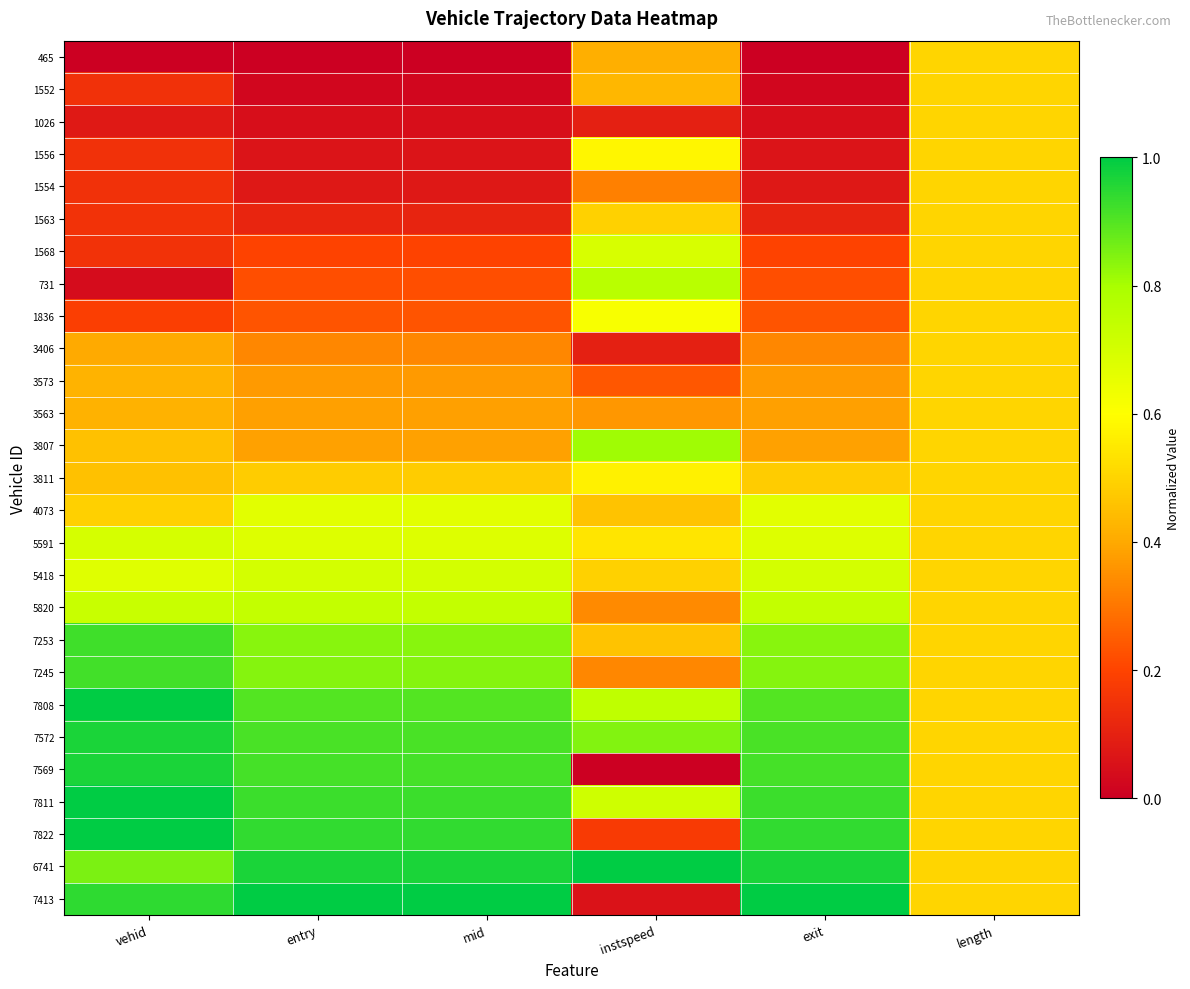

Reading left to right, transcribe all the data shown in this chart.

465: vehid=0.0	entry=0.0	mid=0.0	instspeed=0.4	exit=0.0	length=0.5
1552: vehid=0.1	entry=0.0	mid=0.0	instspeed=0.4	exit=0.0	length=0.5
1026: vehid=0.1	entry=0.0	mid=0.0	instspeed=0.1	exit=0.0	length=0.5
1556: vehid=0.1	entry=0.1	mid=0.1	instspeed=0.6	exit=0.1	length=0.5
1554: vehid=0.1	entry=0.1	mid=0.1	instspeed=0.3	exit=0.1	length=0.5
1563: vehid=0.1	entry=0.1	mid=0.1	instspeed=0.5	exit=0.1	length=0.5
1568: vehid=0.1	entry=0.2	mid=0.2	instspeed=0.7	exit=0.2	length=0.5
731: vehid=0.0	entry=0.2	mid=0.2	instspeed=0.8	exit=0.2	length=0.5
1836: vehid=0.2	entry=0.2	mid=0.2	instspeed=0.6	exit=0.2	length=0.5
3406: vehid=0.4	entry=0.3	mid=0.3	instspeed=0.1	exit=0.3	length=0.5
3573: vehid=0.4	entry=0.4	mid=0.4	instspeed=0.2	exit=0.4	length=0.5
3563: vehid=0.4	entry=0.4	mid=0.4	instspeed=0.4	exit=0.4	length=0.5
3807: vehid=0.5	entry=0.4	mid=0.4	instspeed=0.8	exit=0.4	length=0.5
3811: vehid=0.5	entry=0.5	mid=0.5	instspeed=0.6	exit=0.5	length=0.5
4073: vehid=0.5	entry=0.7	mid=0.7	instspeed=0.5	exit=0.7	length=0.5
5591: vehid=0.7	entry=0.7	mid=0.7	instspeed=0.5	exit=0.7	length=0.5
5418: vehid=0.7	entry=0.7	mid=0.7	instspeed=0.5	exit=0.7	length=0.5
5820: vehid=0.7	entry=0.7	mid=0.7	instspeed=0.3	exit=0.7	length=0.5
7253: vehid=0.9	entry=0.8	mid=0.8	instspeed=0.5	exit=0.8	length=0.5
7245: vehid=0.9	entry=0.8	mid=0.8	instspeed=0.3	exit=0.8	length=0.5
7808: vehid=1.0	entry=0.9	mid=0.9	instspeed=0.7	exit=0.9	length=0.5
7572: vehid=1.0	entry=0.9	mid=0.9	instspeed=0.8	exit=0.9	length=0.5
7569: vehid=1.0	entry=0.9	mid=0.9	instspeed=0.0	exit=0.9	length=0.5
7811: vehid=1.0	entry=0.9	mid=0.9	instspeed=0.7	exit=0.9	length=0.5
7822: vehid=1.0	entry=0.9	mid=0.9	instspeed=0.2	exit=0.9	length=0.5
6741: vehid=0.9	entry=1.0	mid=1.0	instspeed=1.0	exit=1.0	length=0.5
7413: vehid=0.9	entry=1.0	mid=1.0	instspeed=0.1	exit=1.0	length=0.5